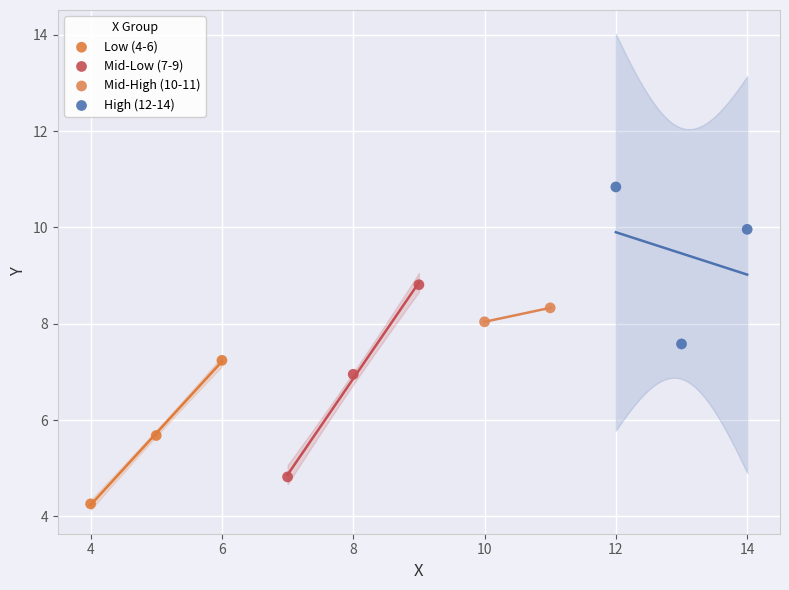

Which series has the widest spread of Y values?

Mid-Low (7-9)